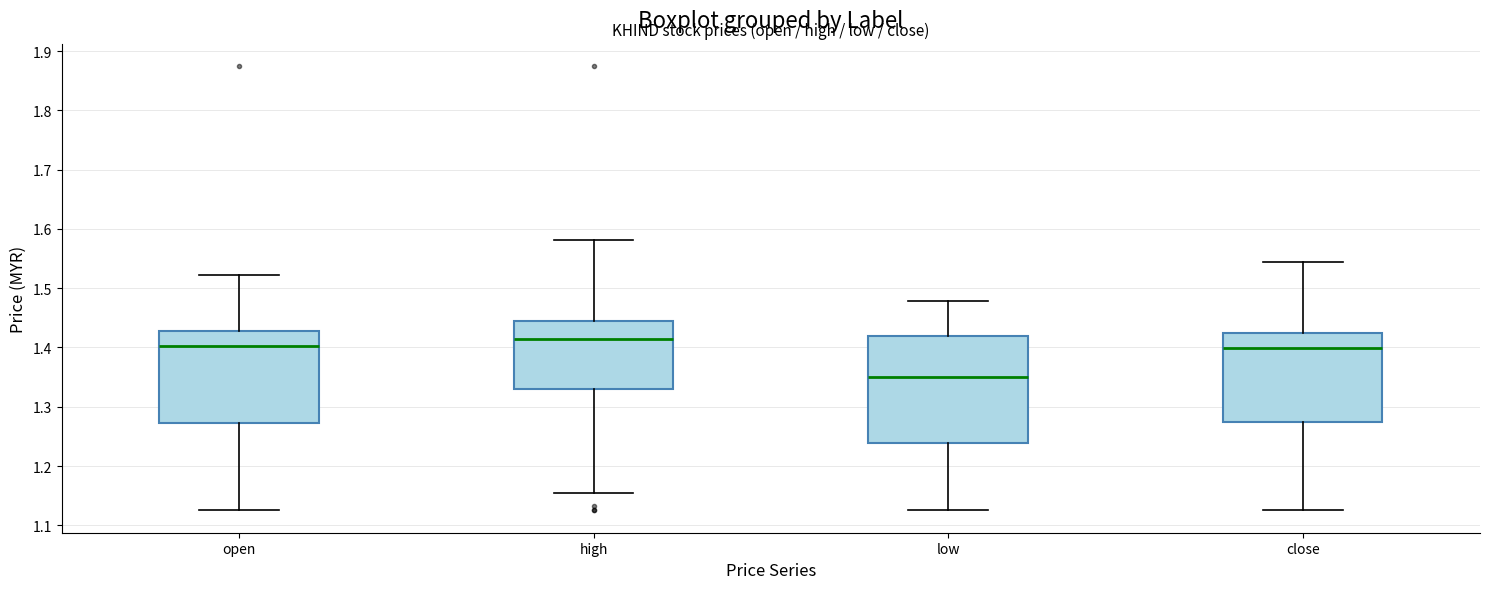

Where is the lower edge of the box for high on the y-axis? The values are not printed on the chart, so give them approximately, as read against the axis.

1.33